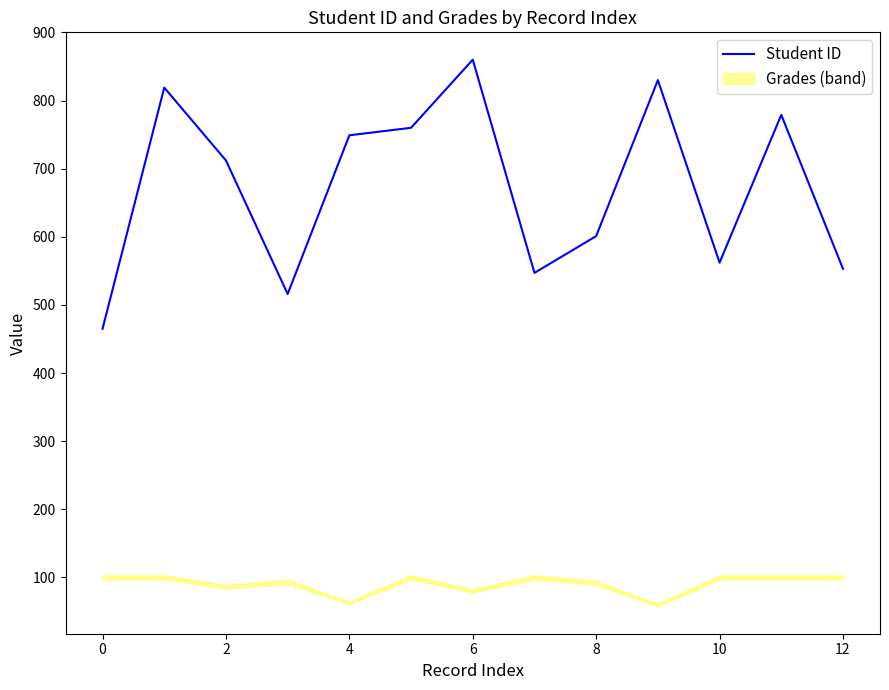

Does the chart have visible grid lines?

No